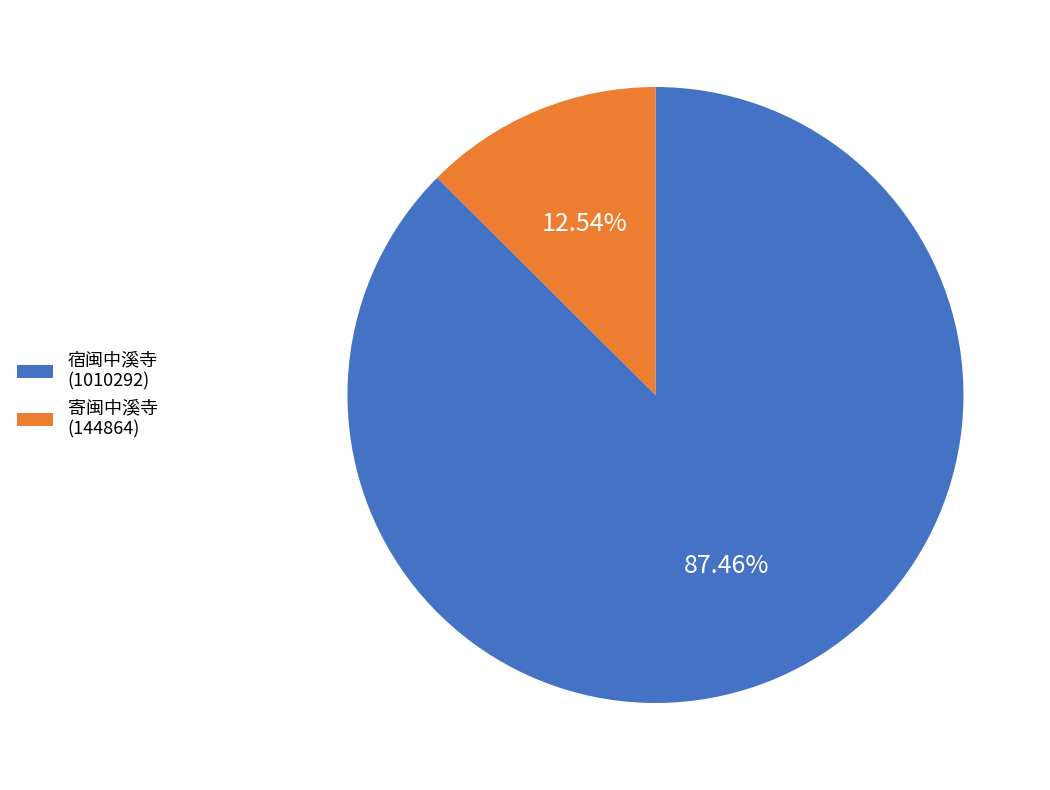

To the nearest percent, what is the difference between the 寄闽中溪寺 and 宿闽中溪寺 slice percentages?

75%